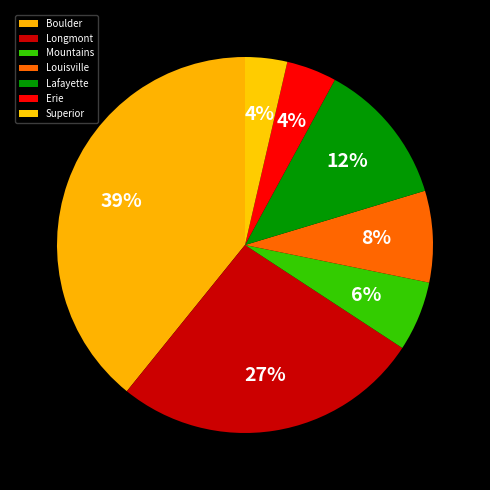

Which has a higher value, Longmont or Superior?

Longmont